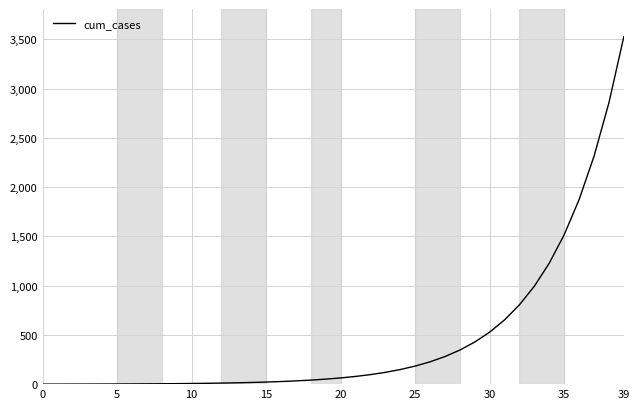

What is the maximum value shown in the chart?

3525.6